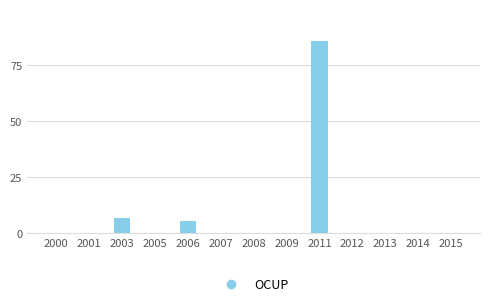

What is the maximum value shown in the chart?

86.0